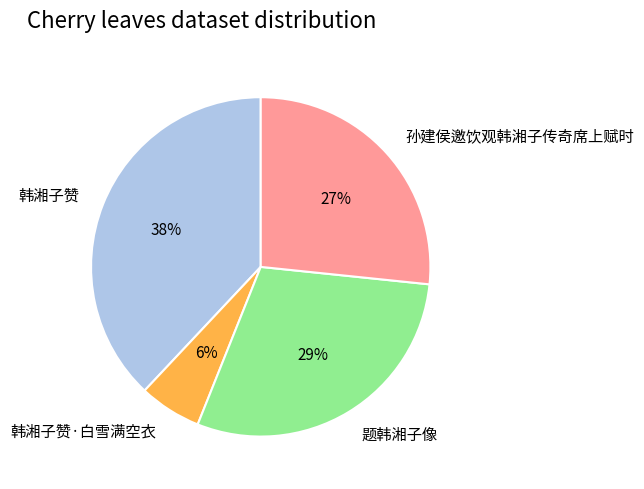

What is the ratio of the value at 题韩湘子像 to the value at 韩湘子赞?

0.8